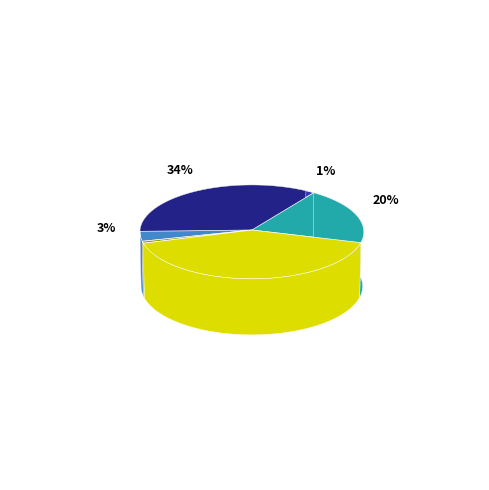

What portion of the pie excludes Luana Cristine Sa dos Santos?

80.4%